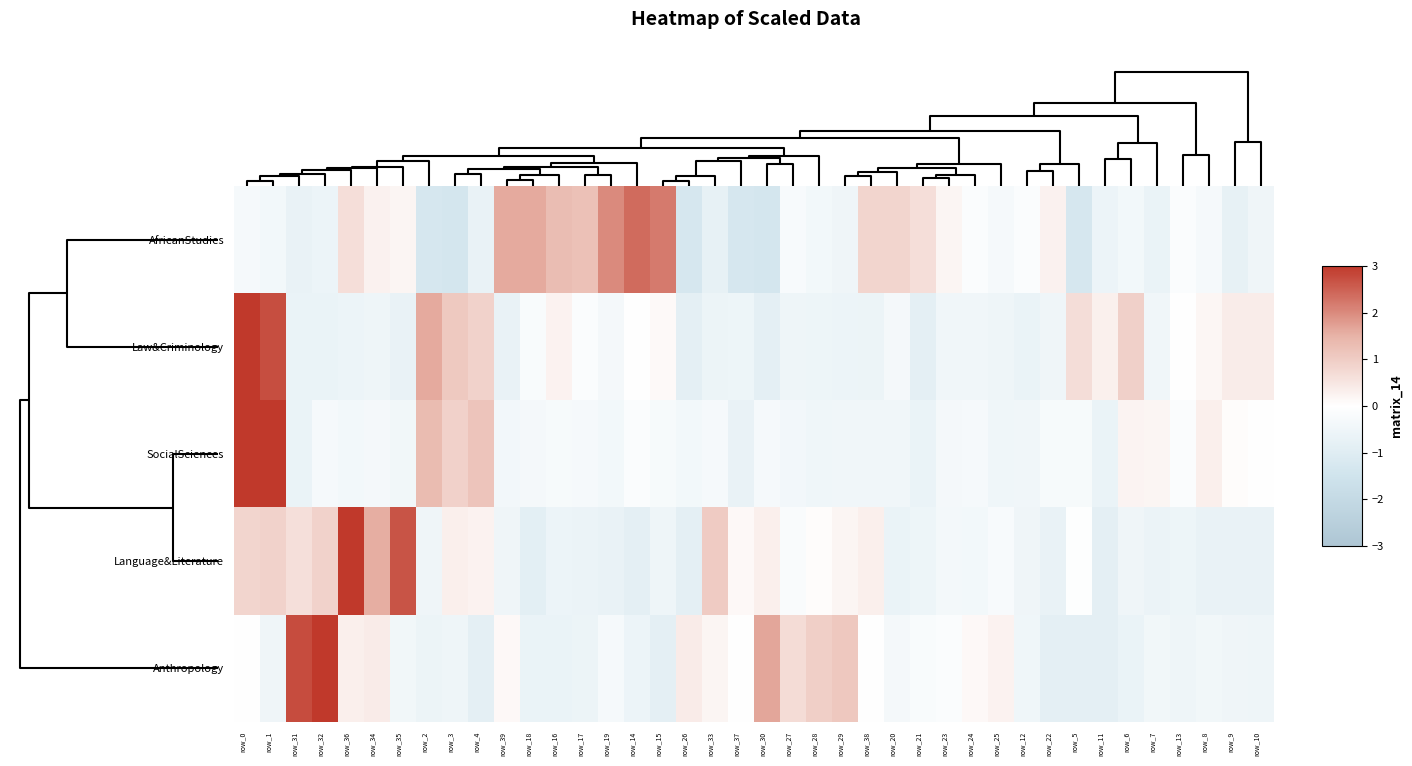

What is the smallest value displayed?

-1.3